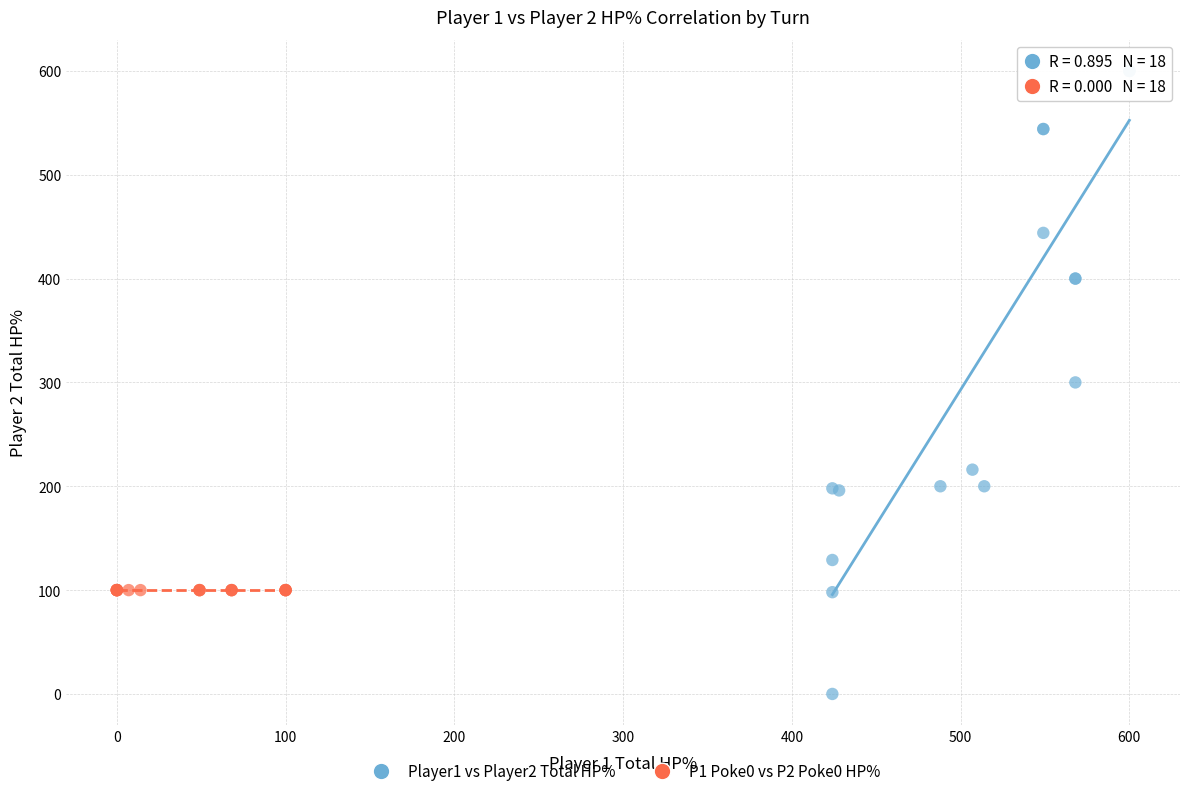

Which series reaches the maximum Y coordinate?

Player1 vs Player2 Total HP%